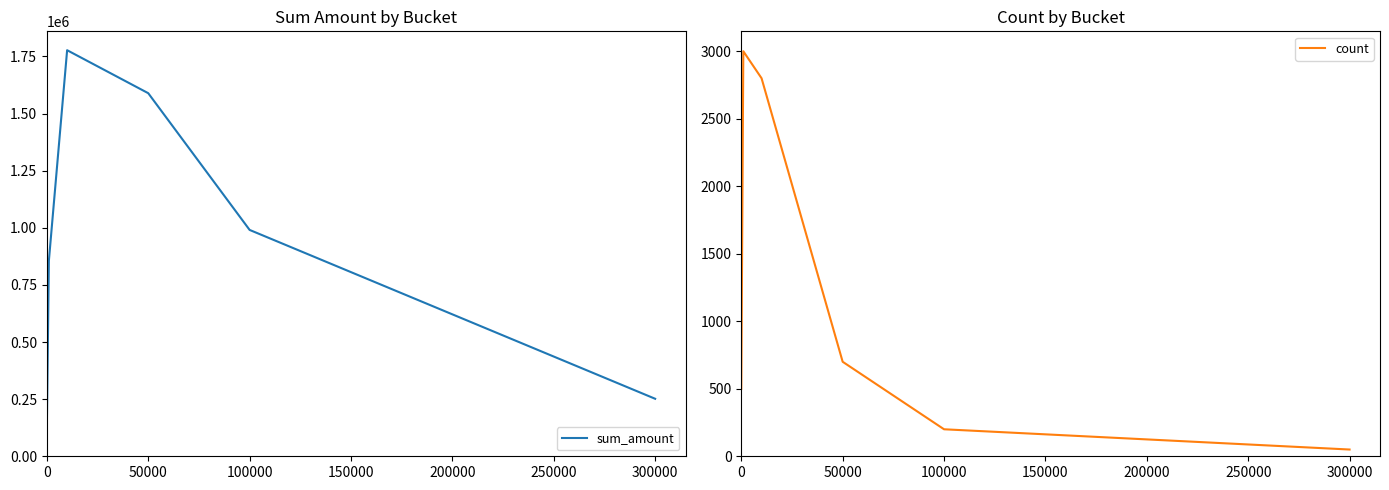

Does the chart display data point markers on the line(s)?

No